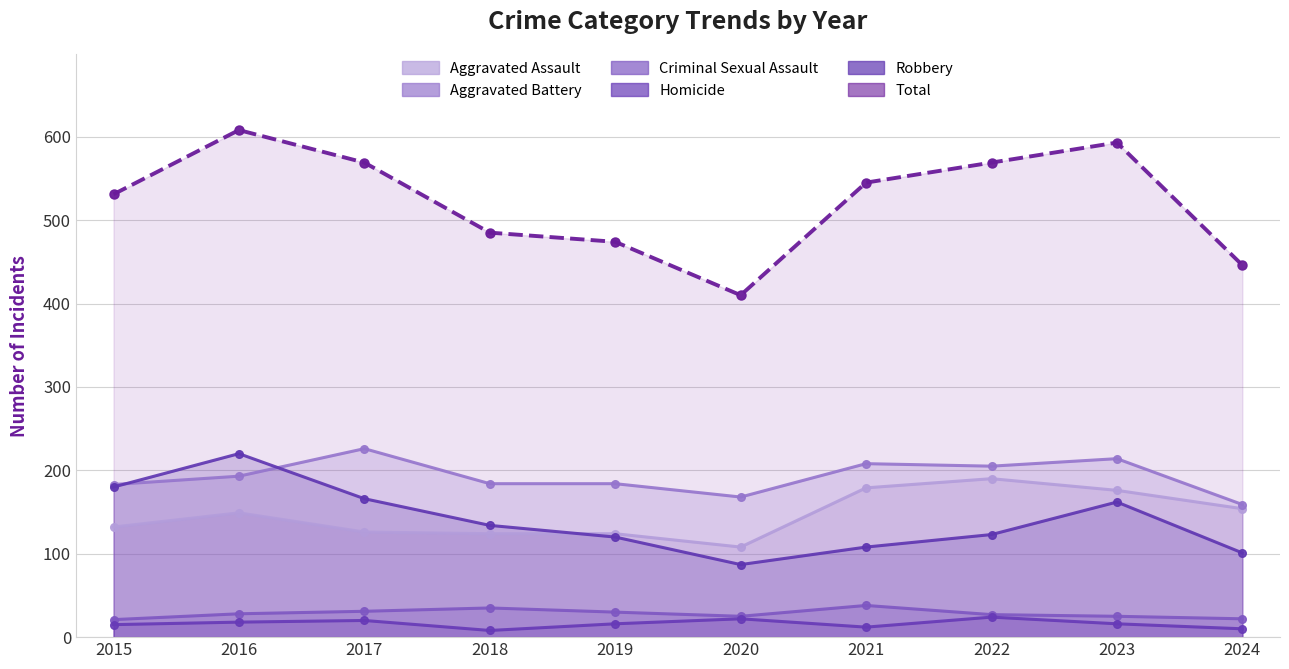

How many categories are shown in the chart?

10